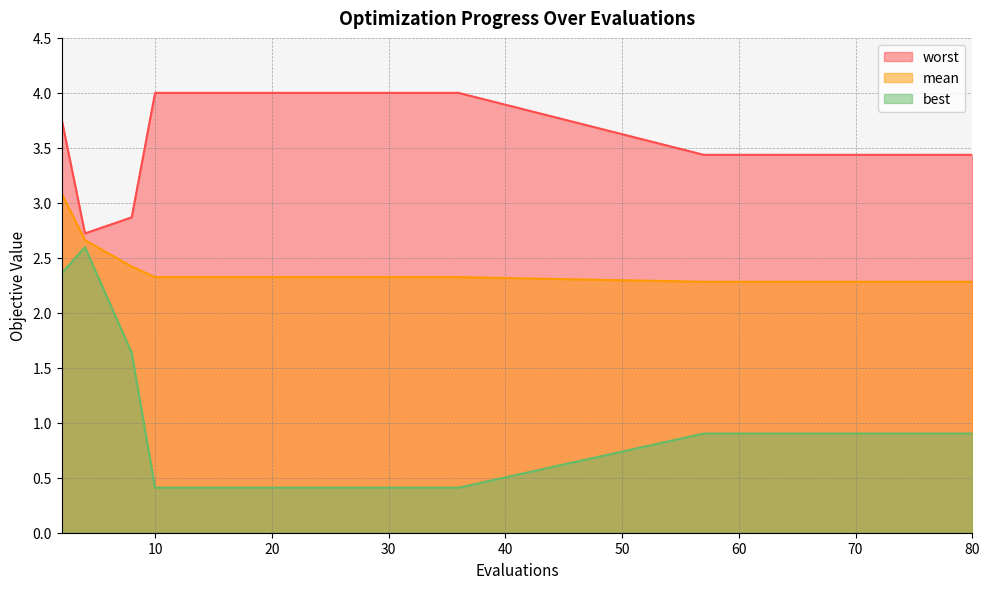

Which label corresponds to the smallest value in the chart?

10